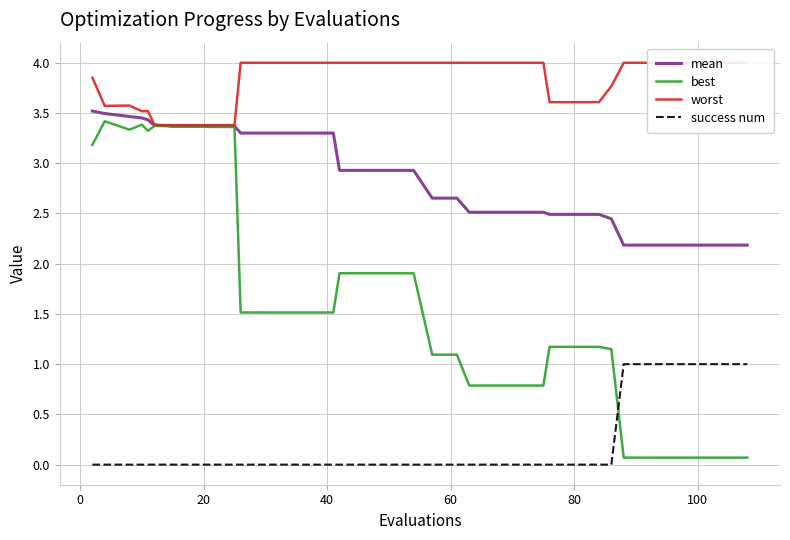

What is the sum of all worst values?

151.0